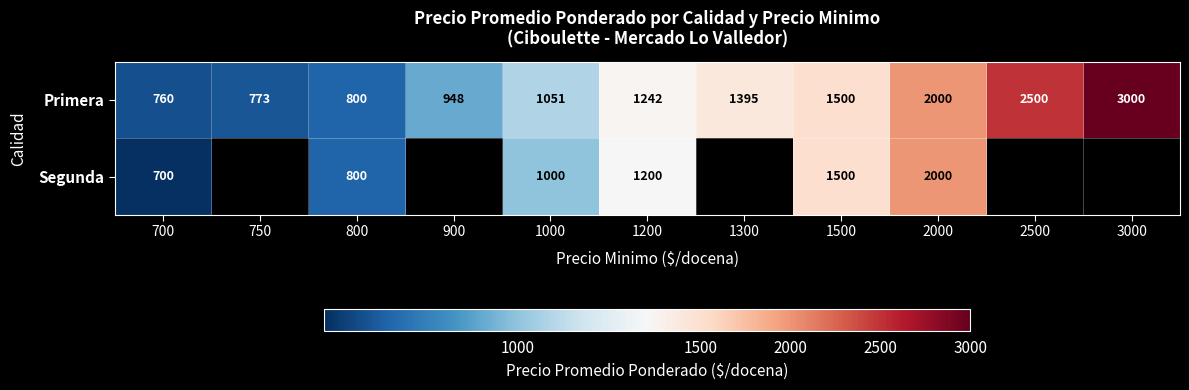

What is the difference between the highest and lowest values at 1200?

42